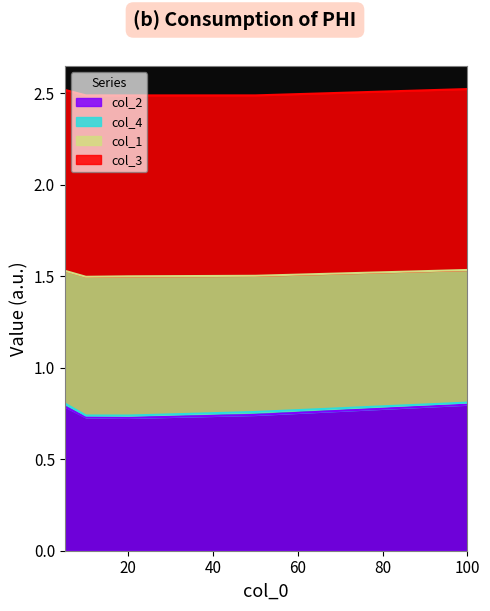

The col_2 series shows 0.5 at 100. True or false?

False